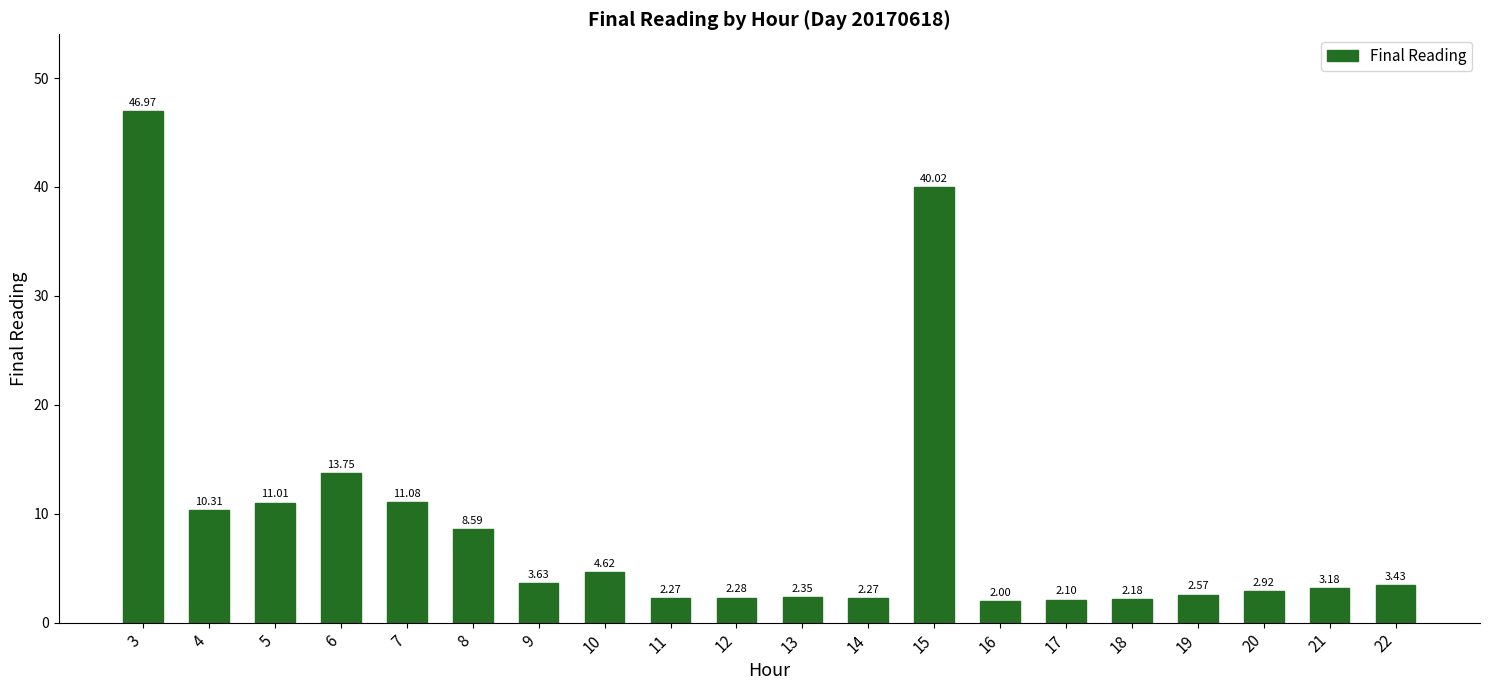

Count the number of values greater than 3.

11